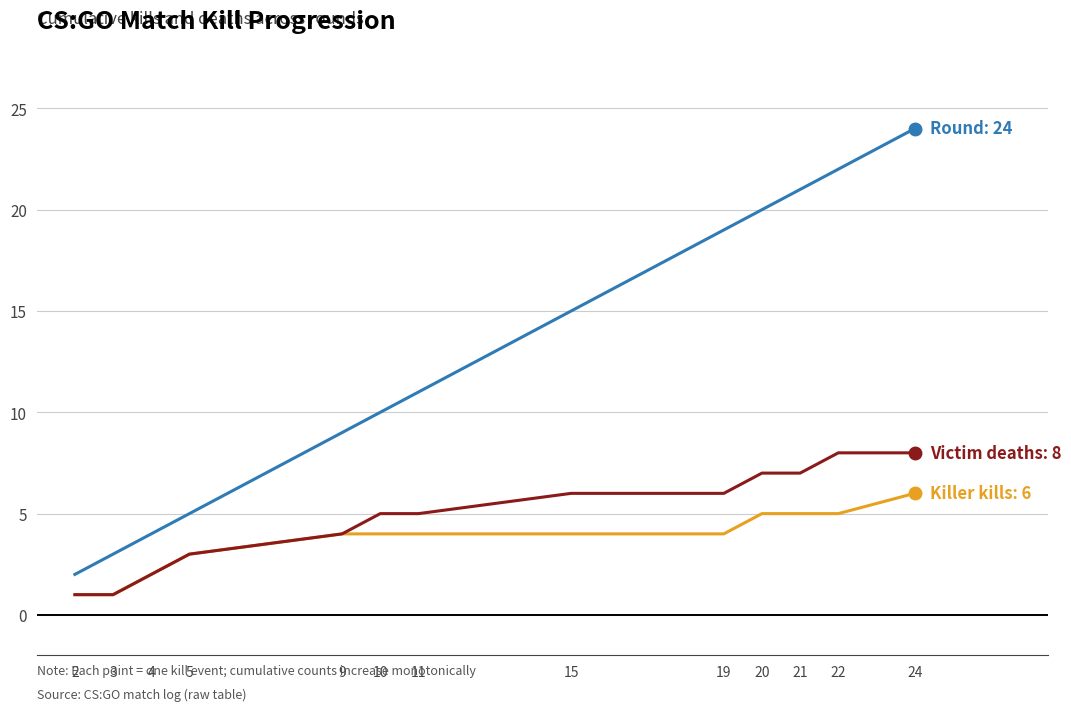

At which category is the sum across all series the highest?

24